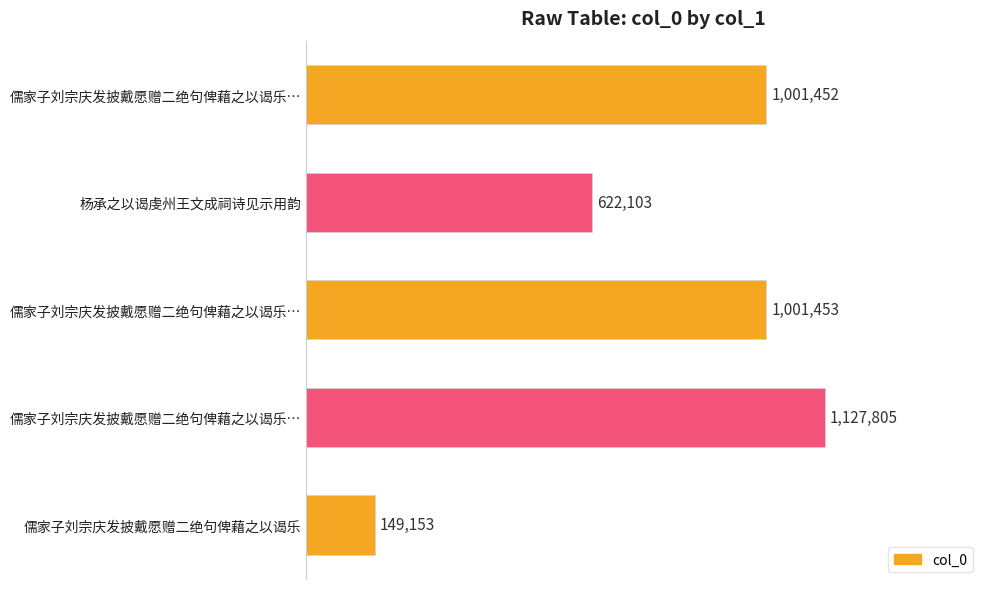

Does the chart contain any negative values?

No